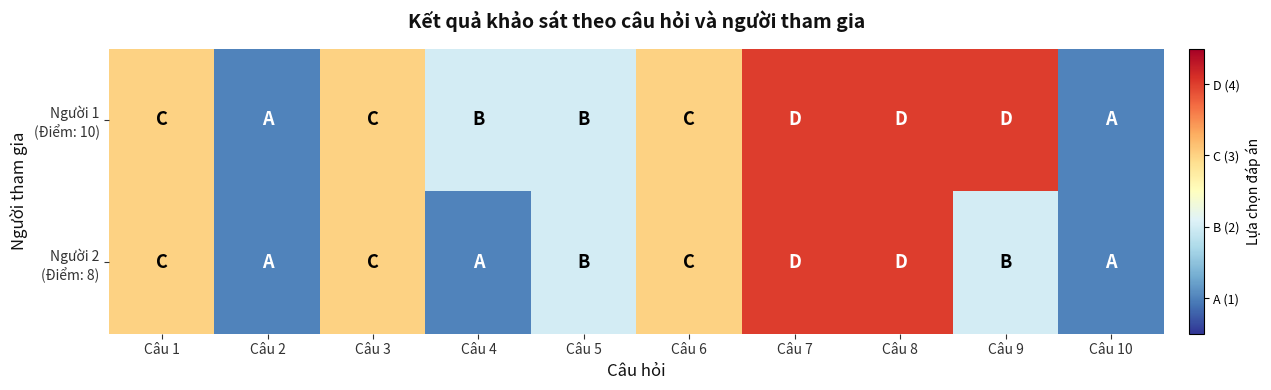

At how many categories does at least one series exceed 3?

3